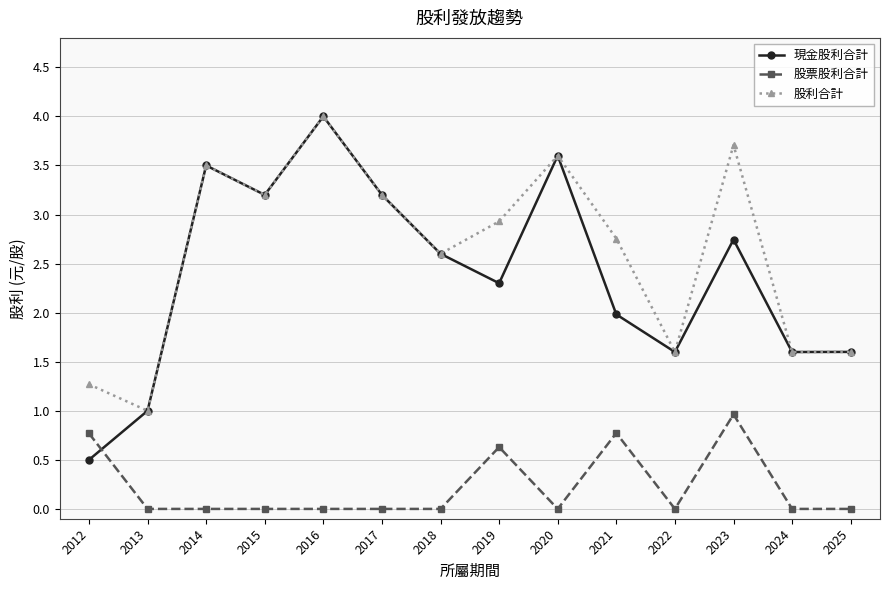

What is the total value across all series at 2019?

5.9